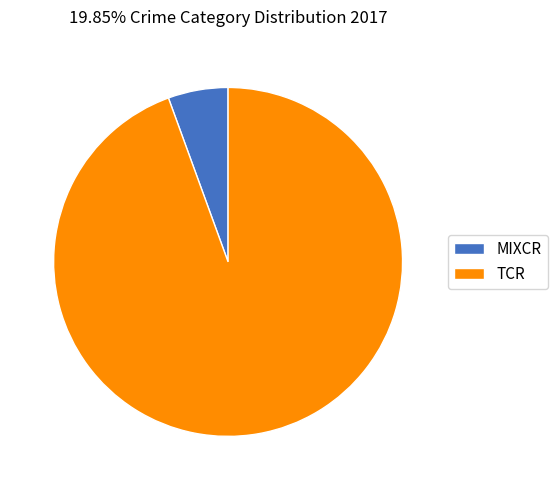

Rank the categories by value from lowest to highest.

MIXCR, TCR